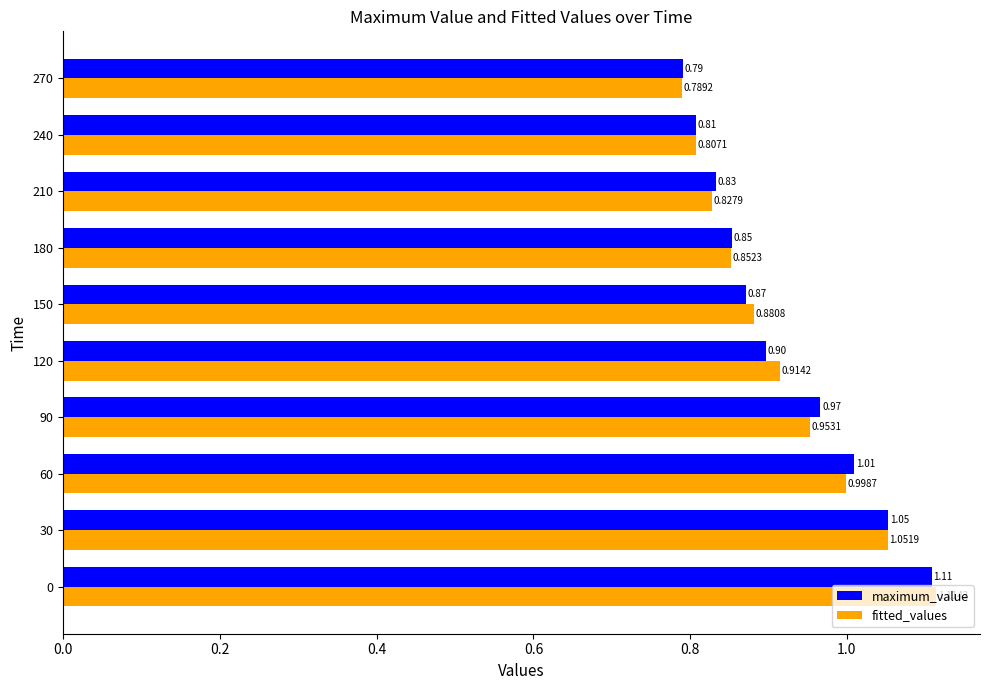

Rank the series at 150 from lowest to highest value.

maximum_value, fitted_values